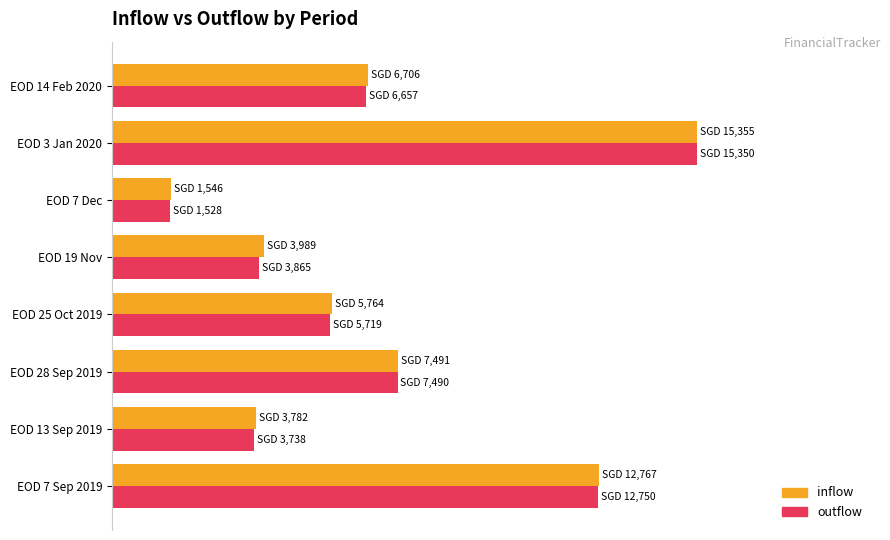

What are all the series names shown in the legend?

inflow, outflow